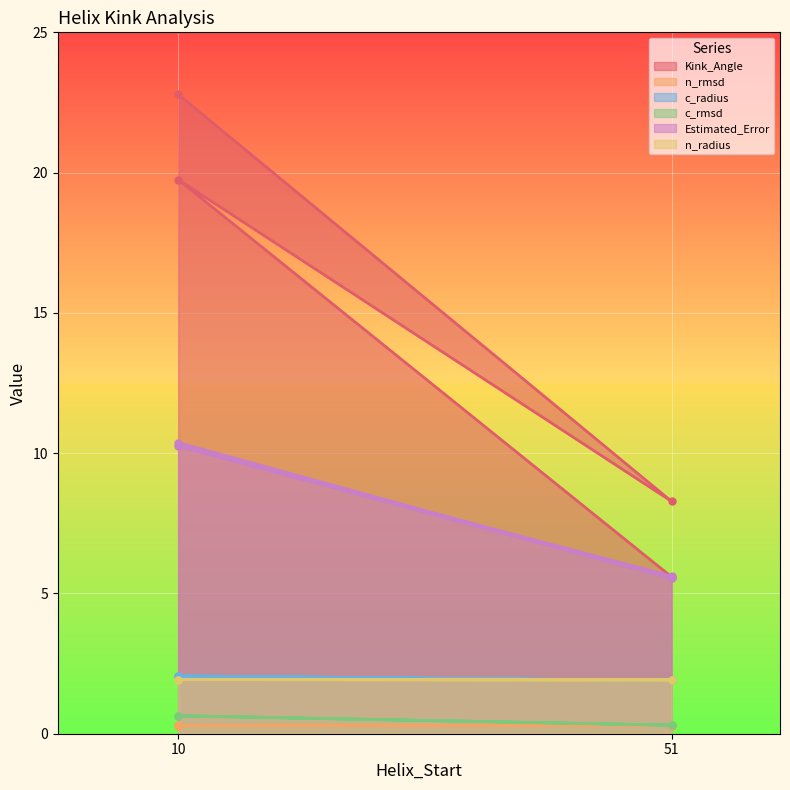

Which category has the lowest value across all series?

10